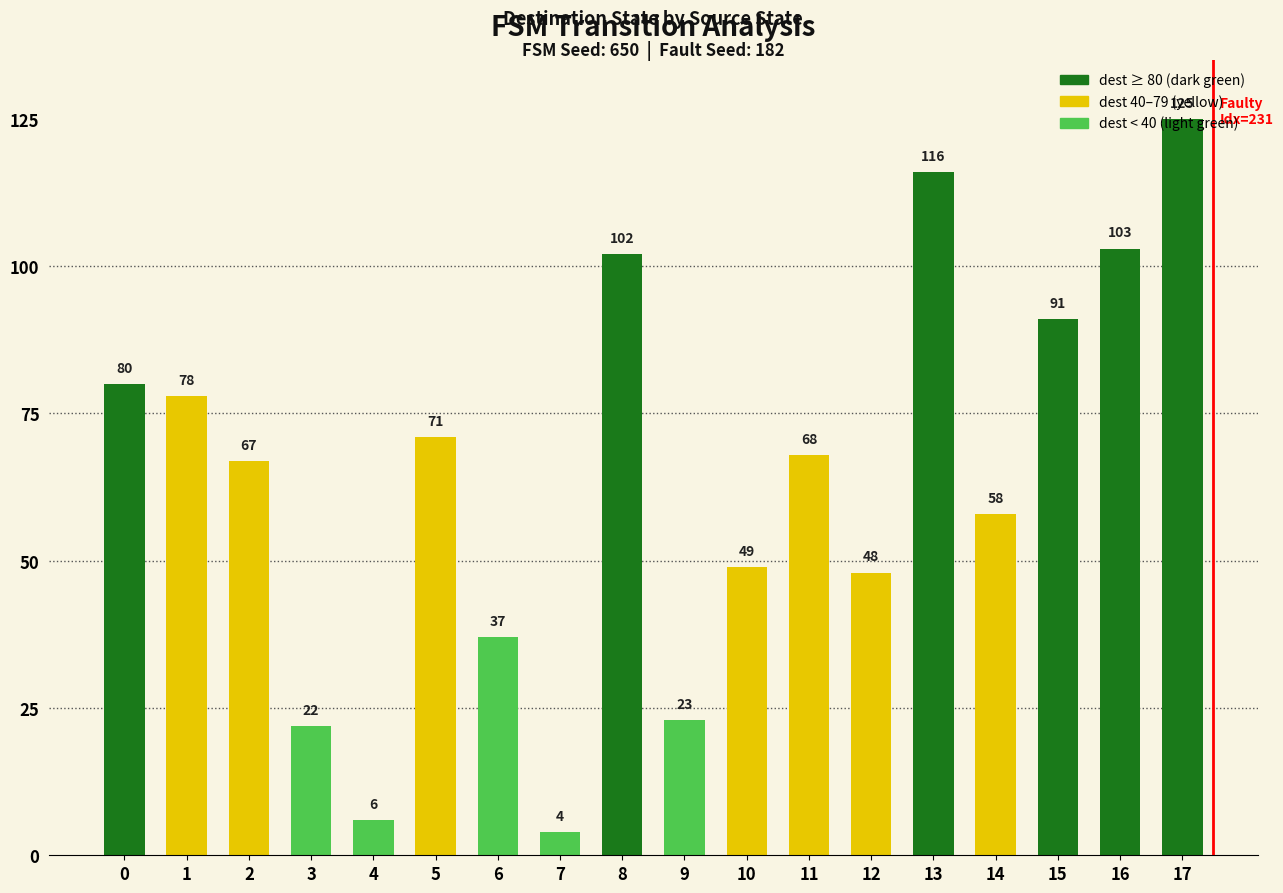

What is the ratio of the value at 2 to the value at 9?

2.9